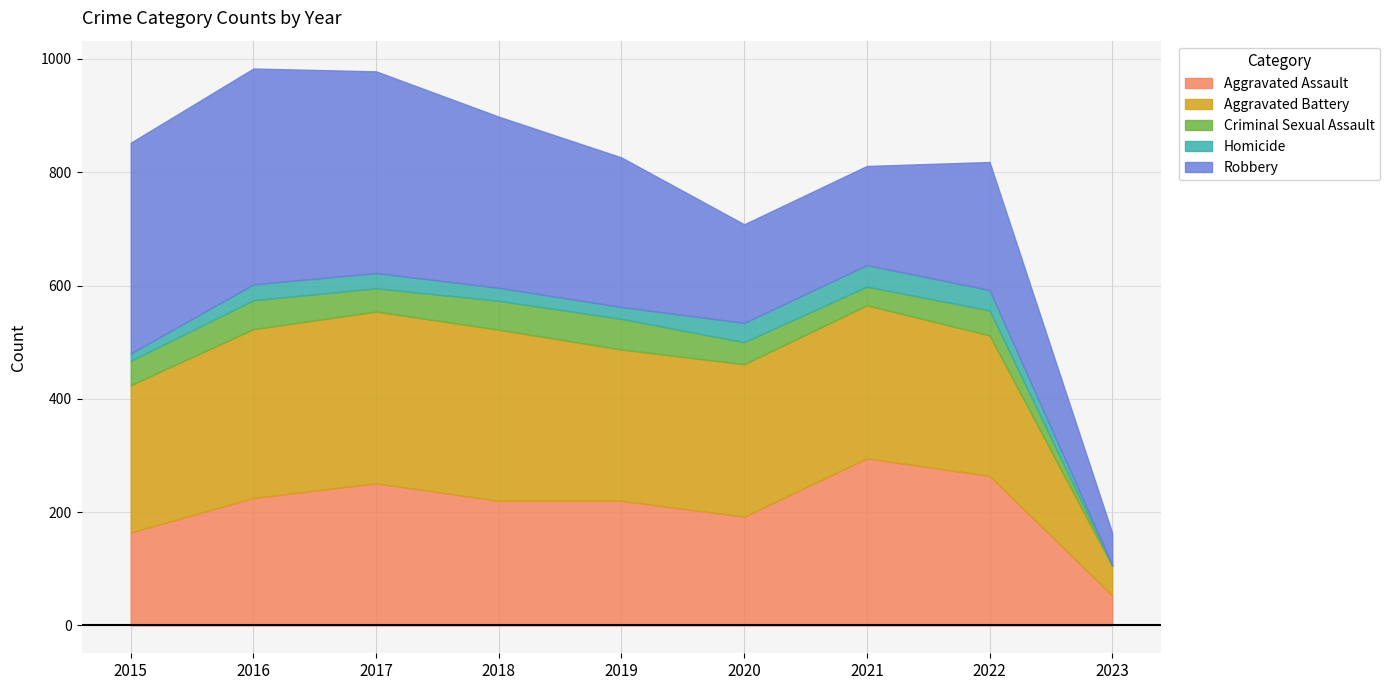

Which category has the highest value in the Robbery series?

2016